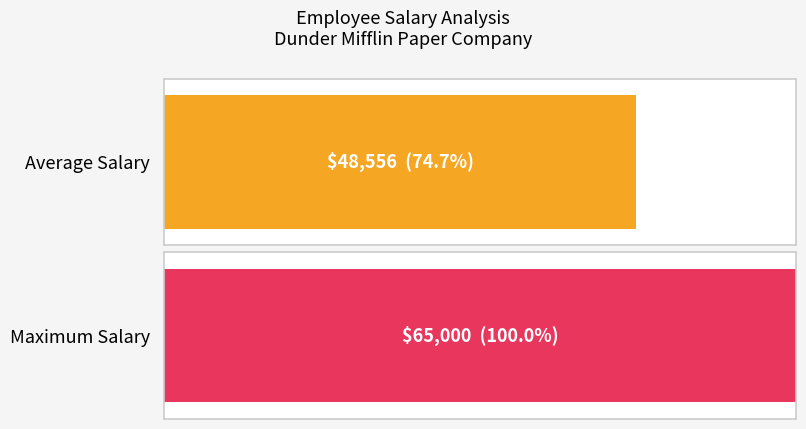

Are the bars grouped side by side (vs. stacked)?

No